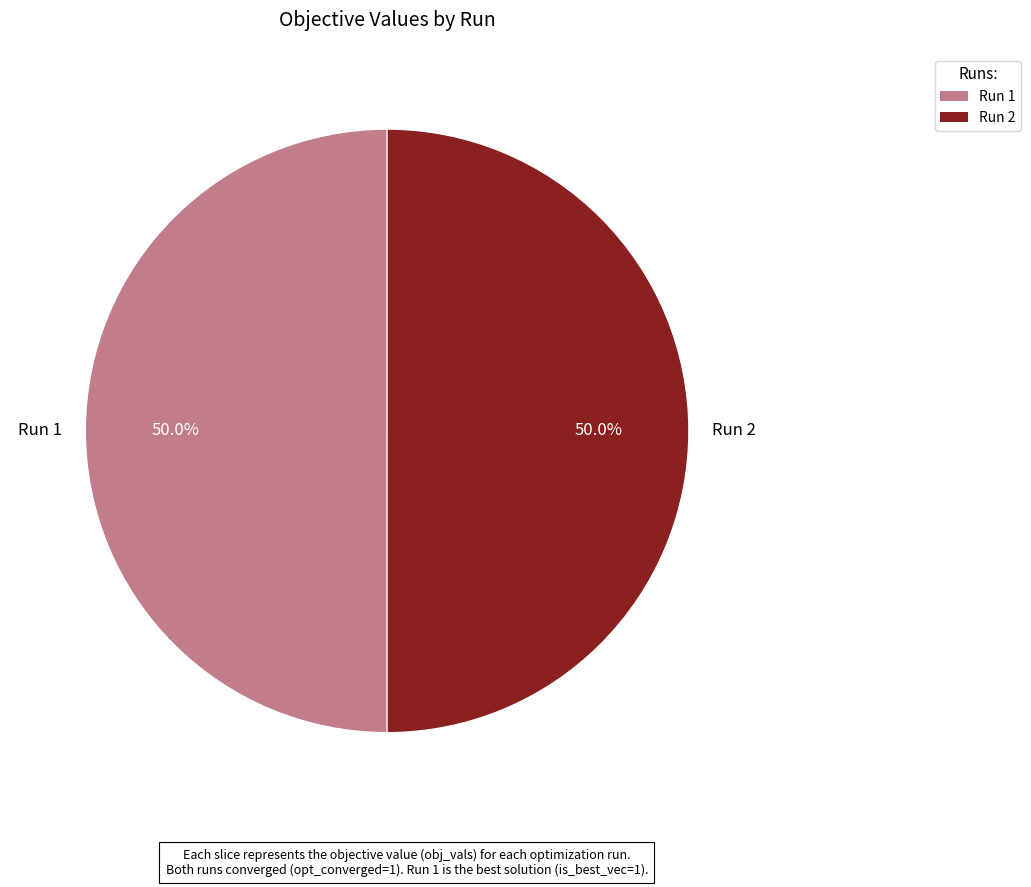

What percentage do Run 2 and Run 1 together represent?

100.0%